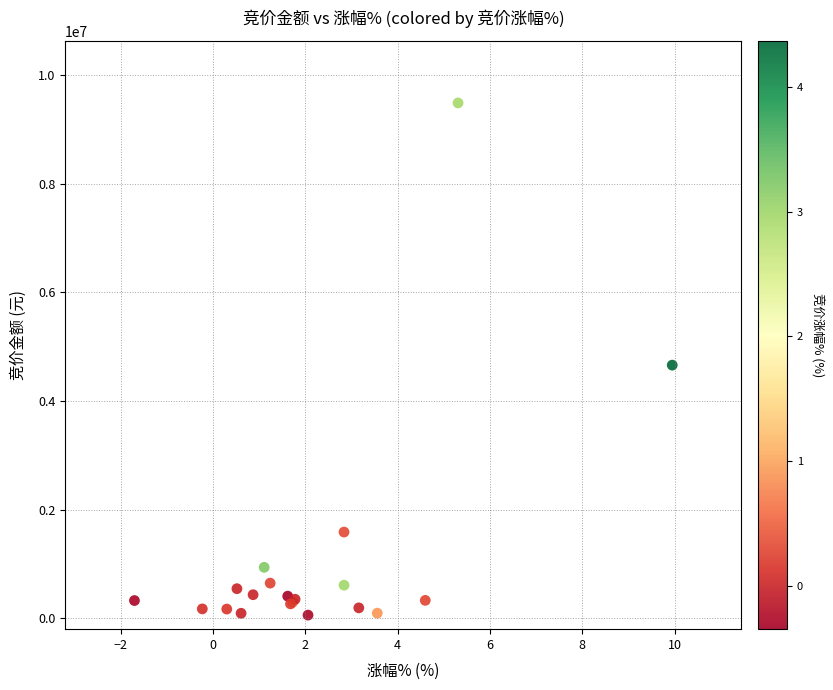

What Y value in the scatter plot is closest to 4773016?

4660576